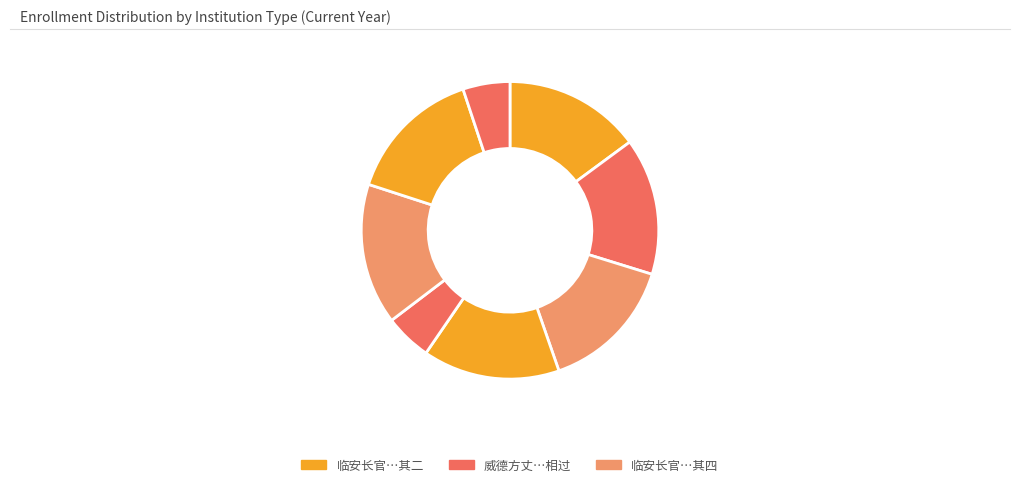

How many segments does this pie chart have?

8